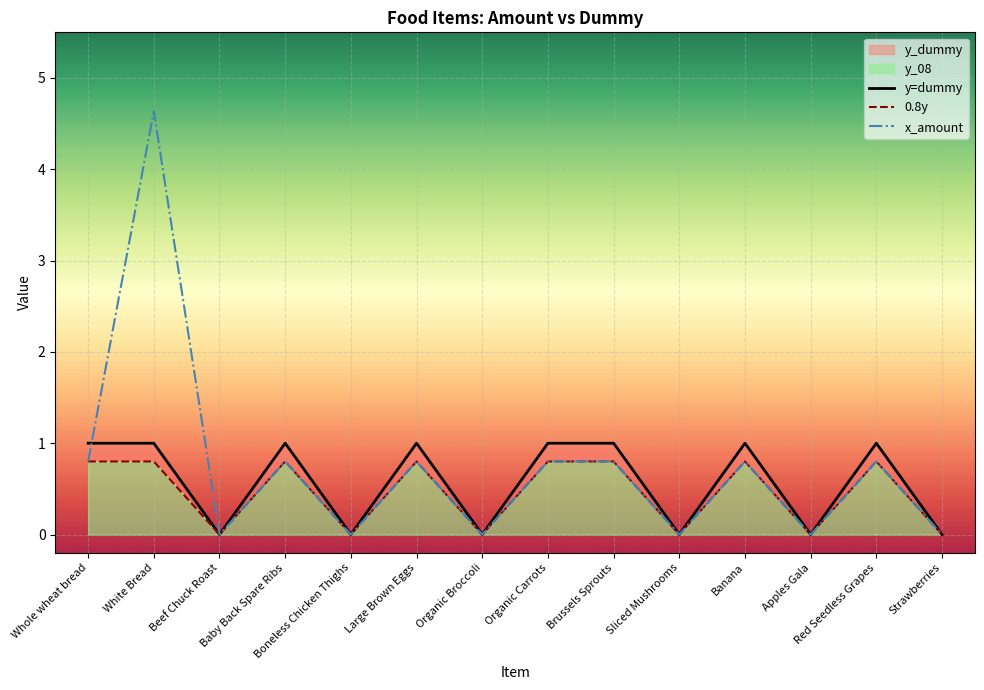

How many data points in y=dummy are less than 1?

6